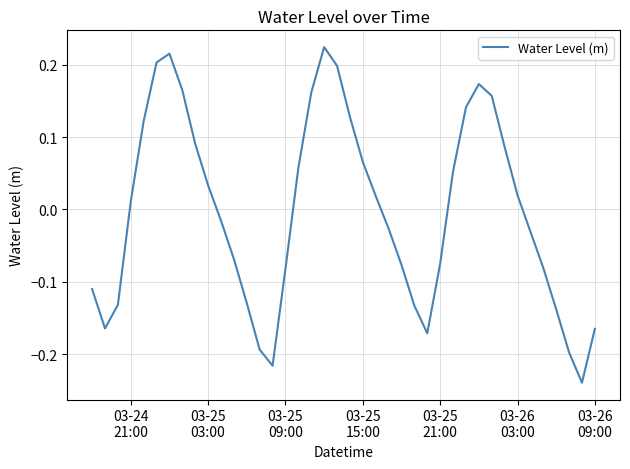

What is the difference between the maximum and minimum values?

0.5